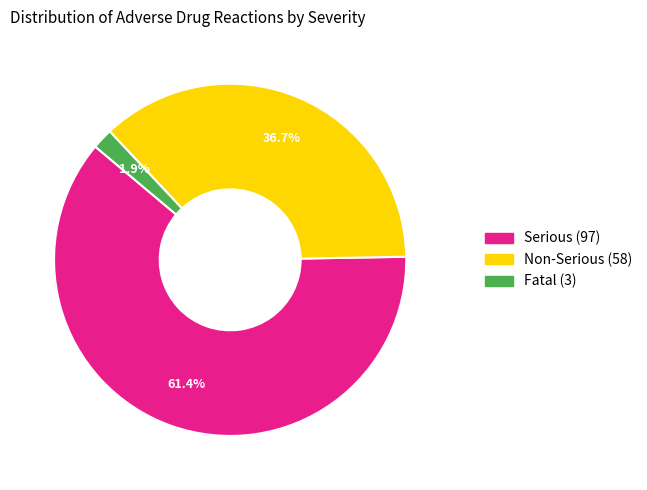

Is there any slice that represents more than half of the pie?

Yes